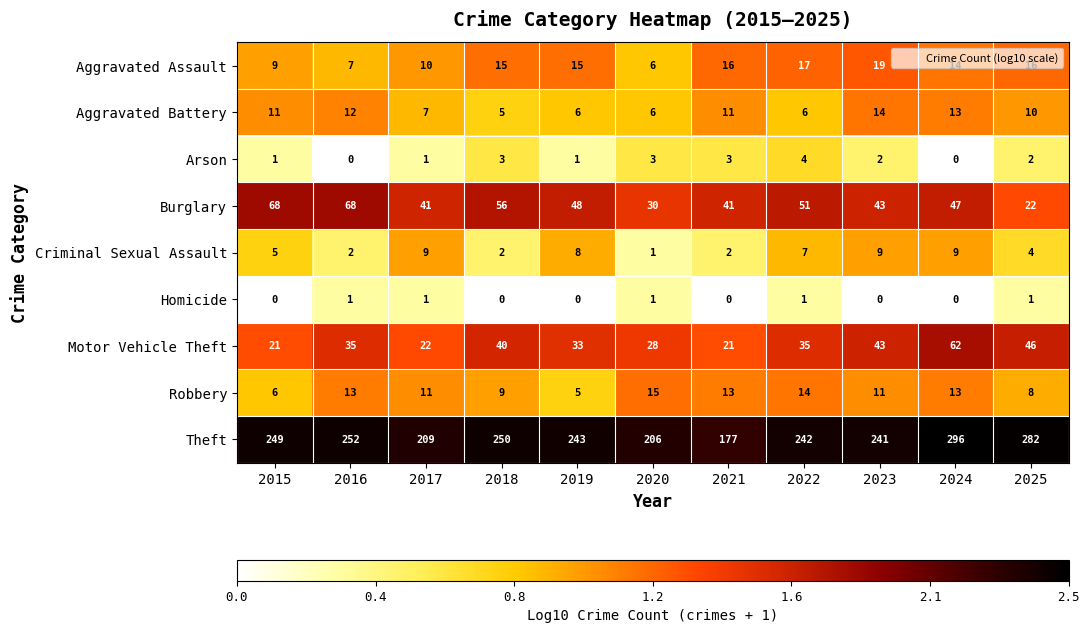

Count the Criminal Sexual Assault values in the range 2 to 9.

10